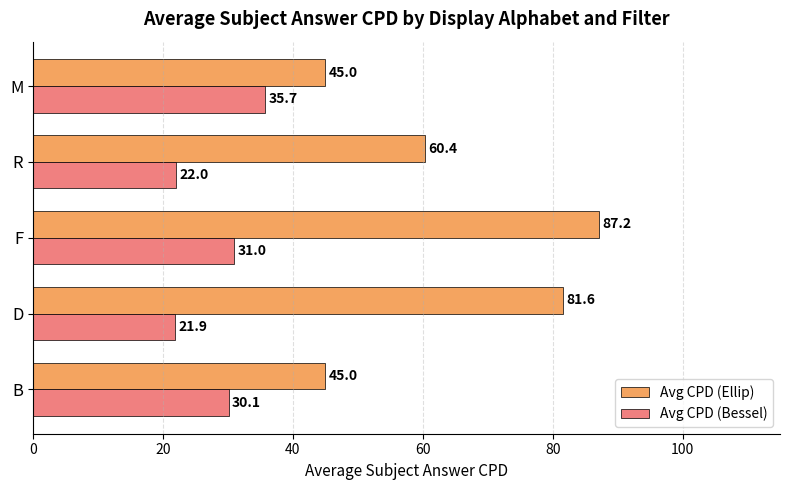

At which category does the chart reach its peak across all series?

F